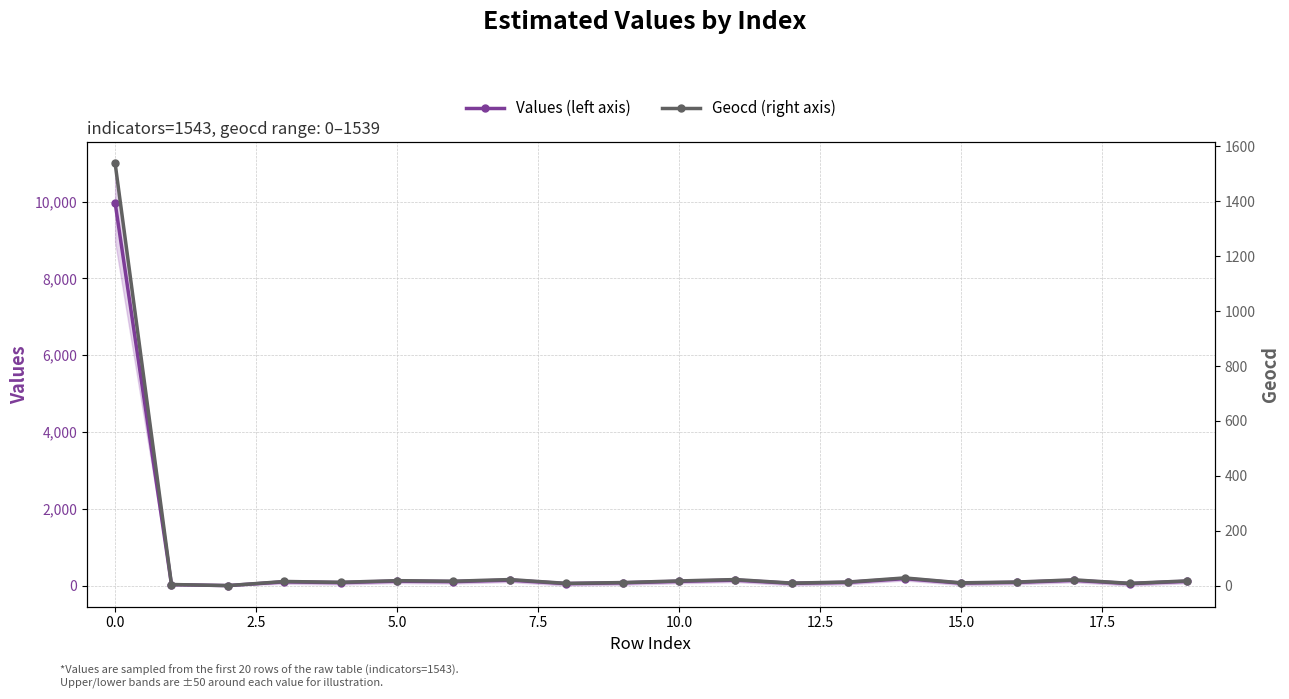

True or false: Values (left axis) has more than 0 points higher than both neighbors.

True